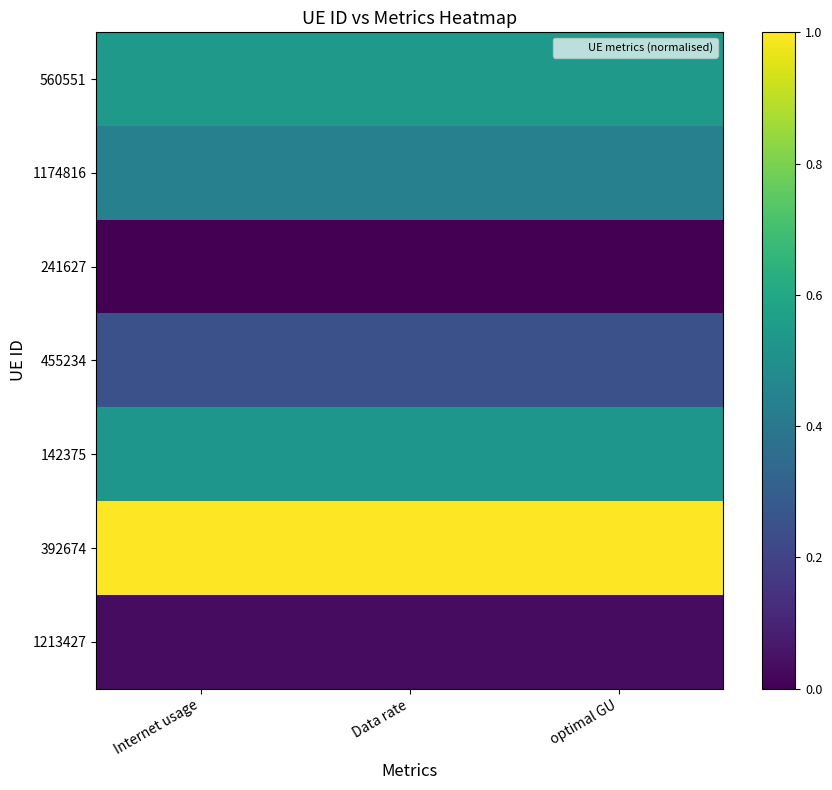

Which series has the largest total across all categories?

392674